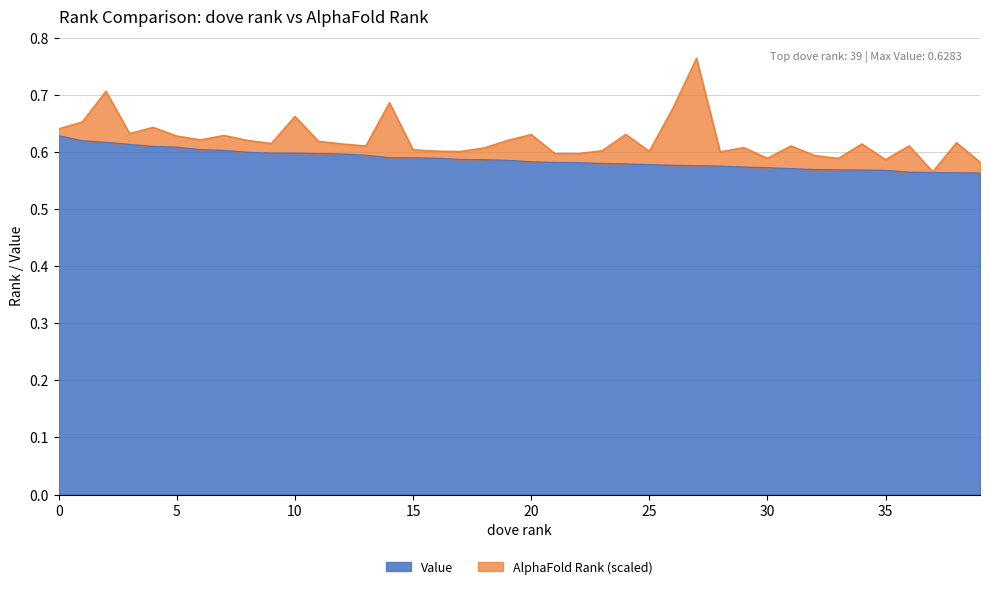

How many lines are shown in the chart?

2